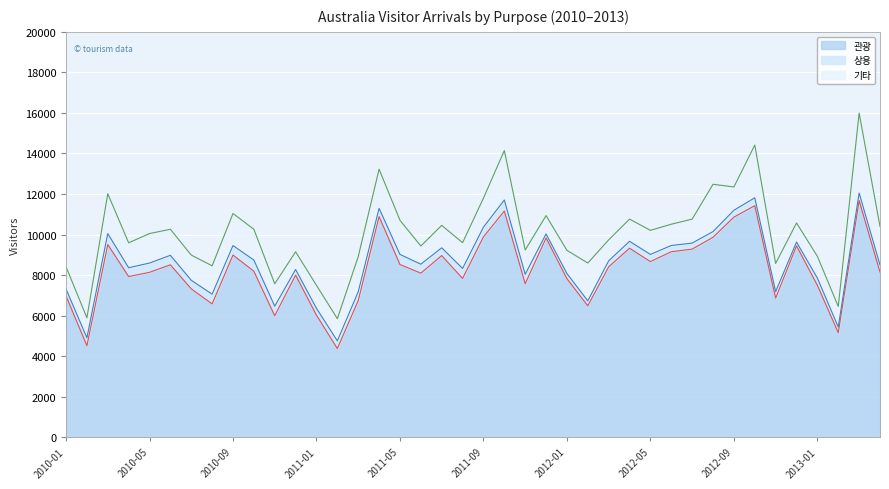

What position from the left is 2010-10?

10